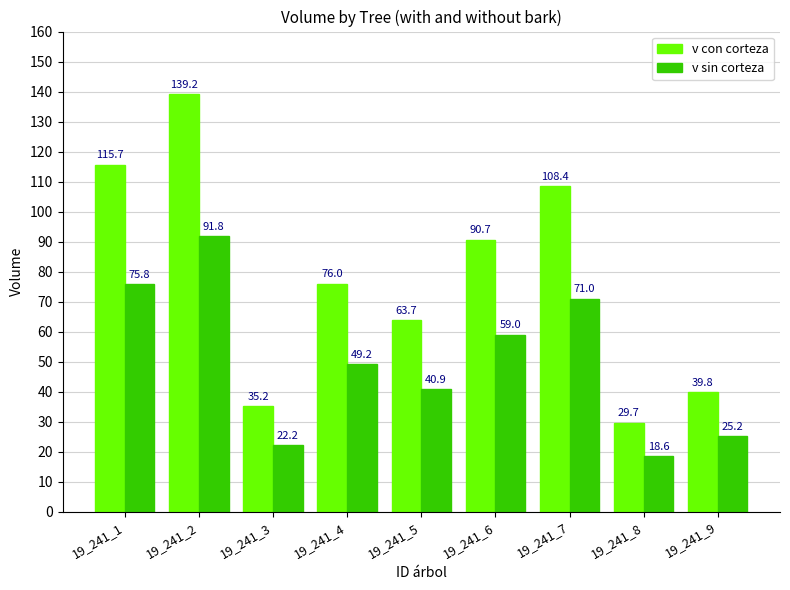

How many distinct data groups are displayed?

2